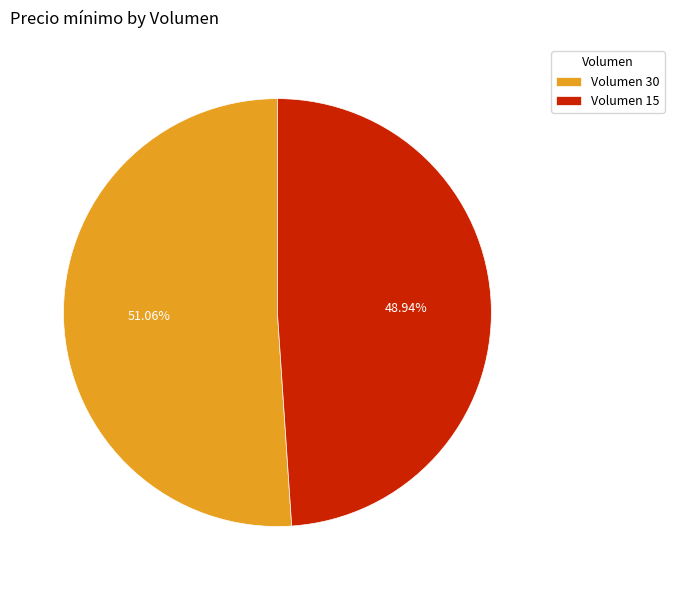

How many segments does this pie chart have?

2